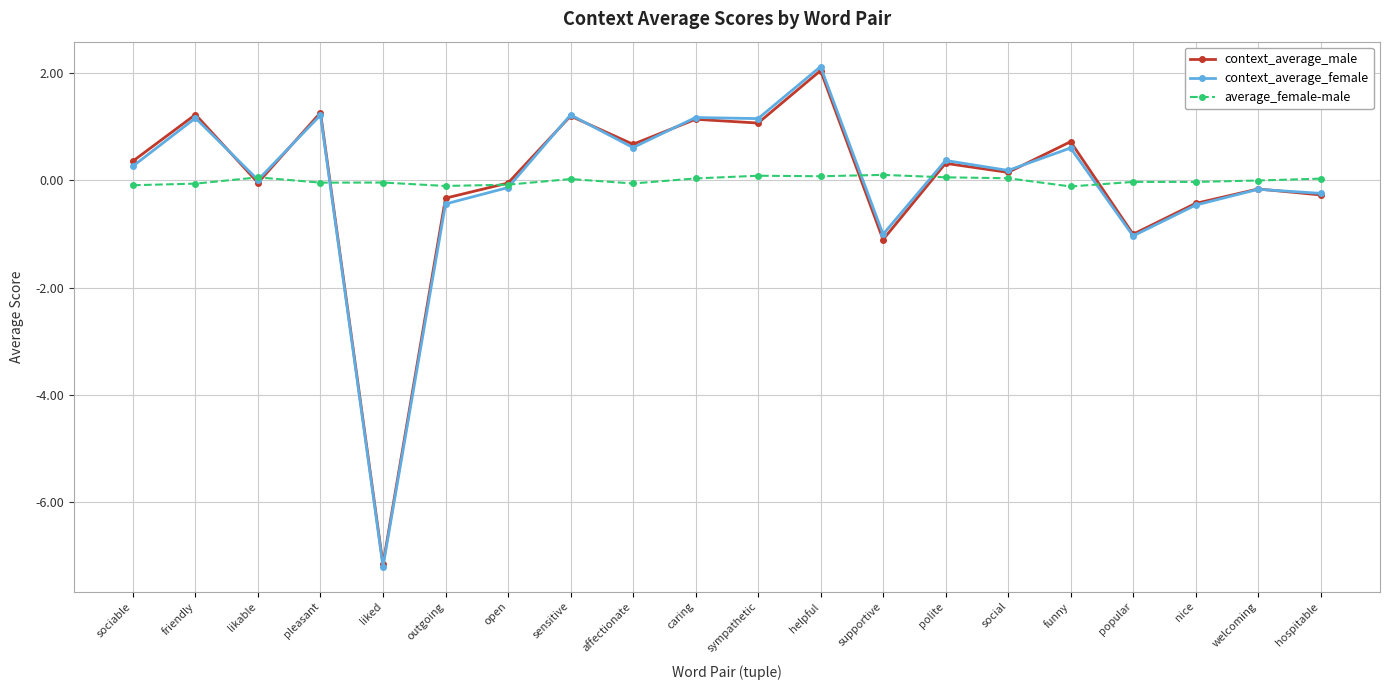

What is the label of the 12th point from the right?

affectionate